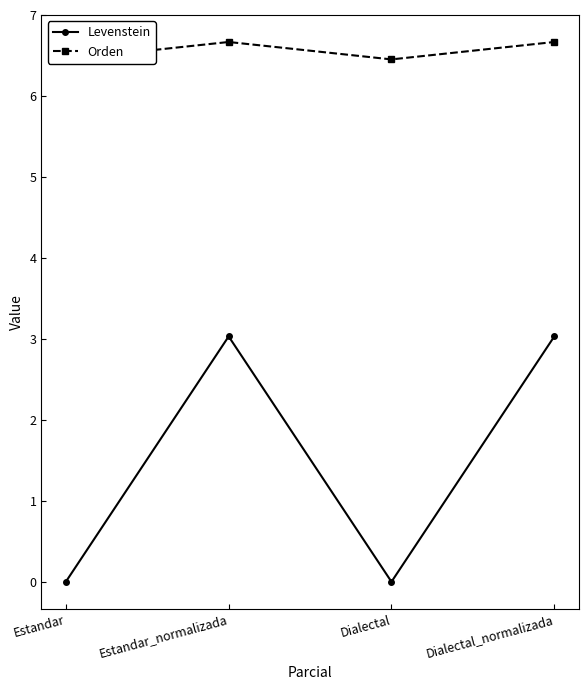

Reading left to right, transcribe all the data shown in this chart.

Levenstein: 0.0	3.0	0.0	3.0
Orden: 6.5	6.7	6.5	6.7